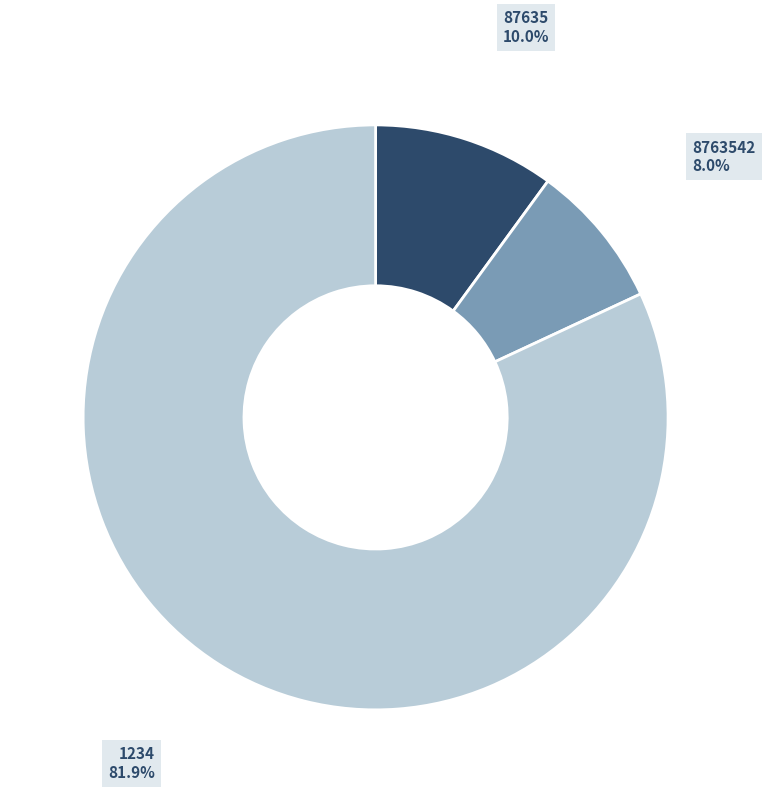

Count the number of slices in the pie.

3